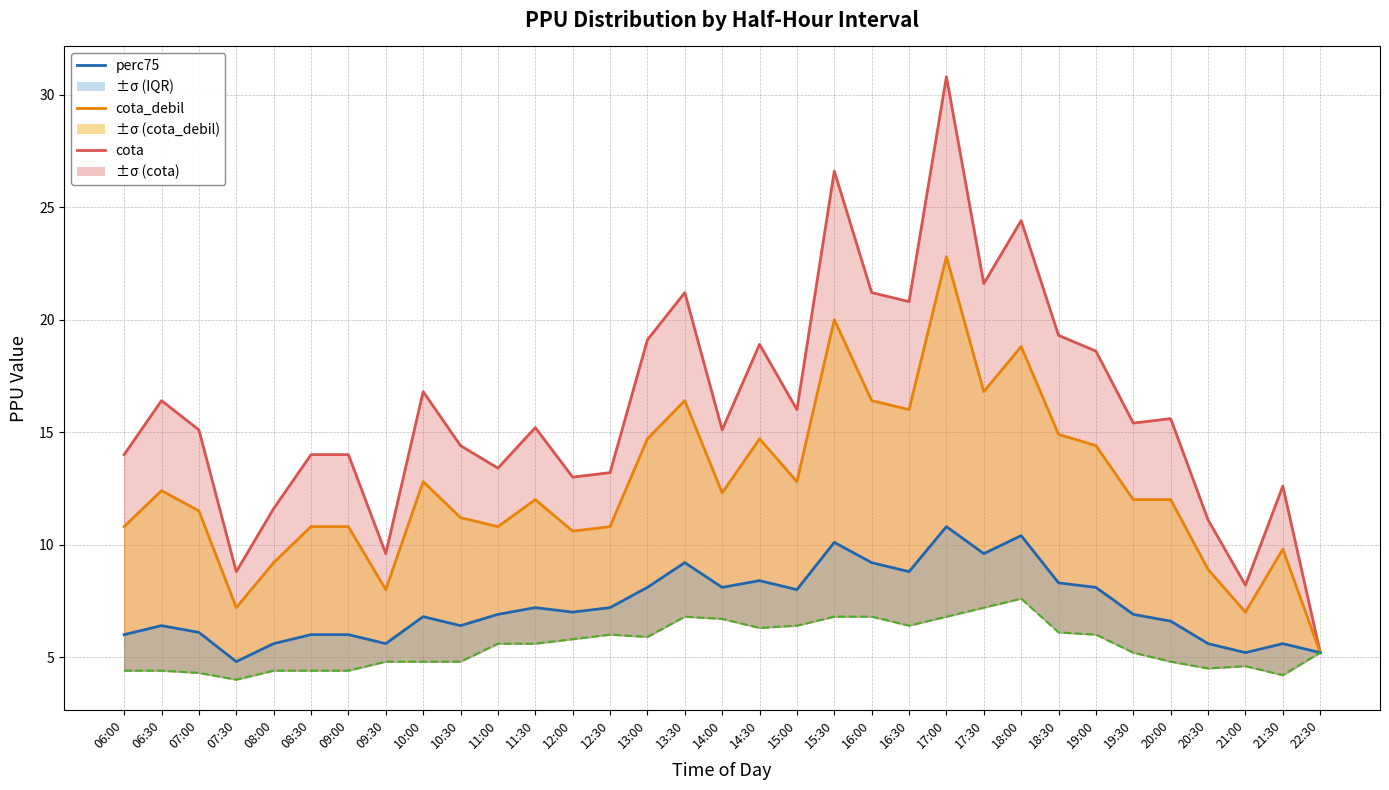

True or false: cota_debil has more than 1 interior local peaks.

True